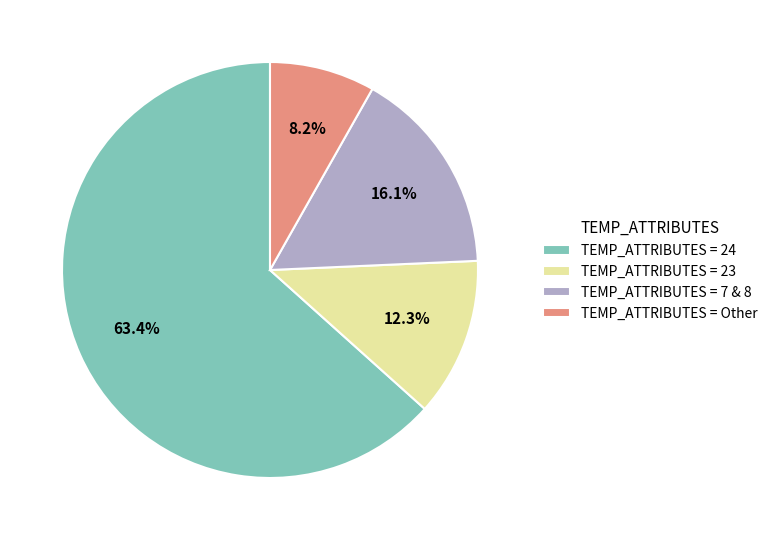

Which slice is the smallest?

TEMP_ATTRIBUTES = Other